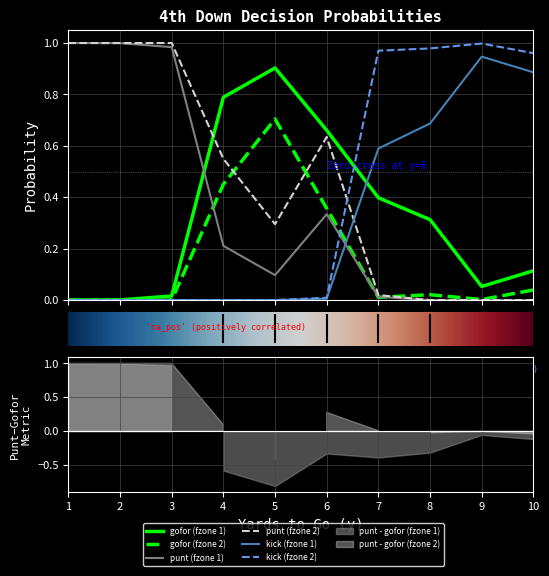

Count the number of data series in this chart.

6